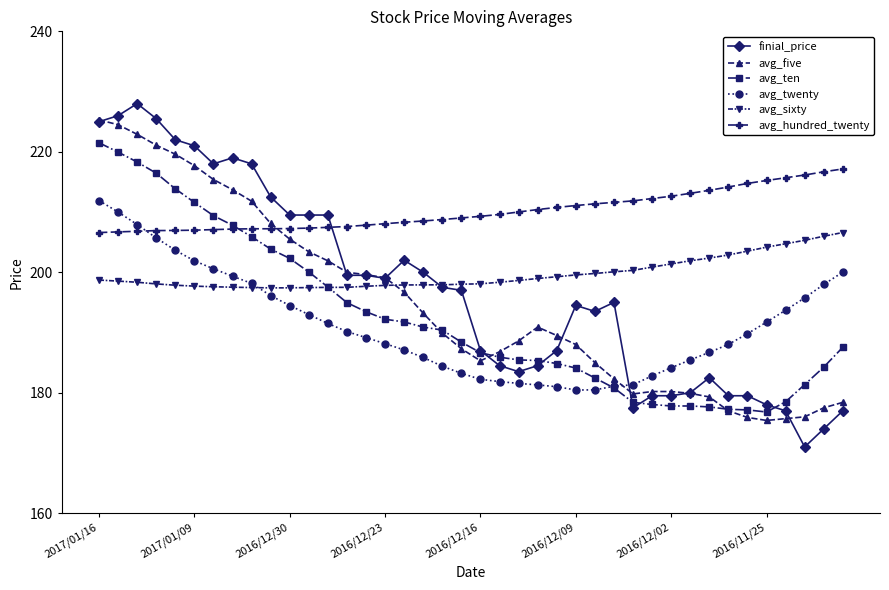

What is the greatest value displayed?

228.0